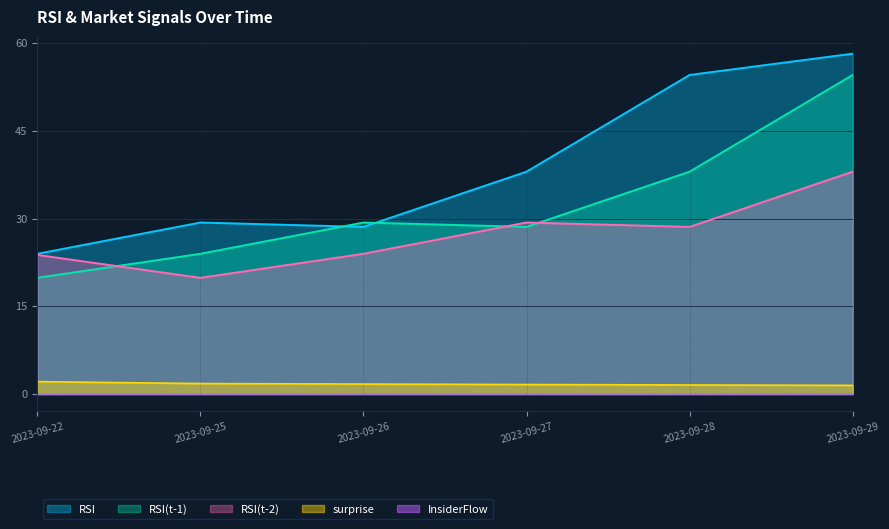

List the labels in order of RSI value, largest first.

2023-09-29, 2023-09-28, 2023-09-27, 2023-09-25, 2023-09-26, 2023-09-22